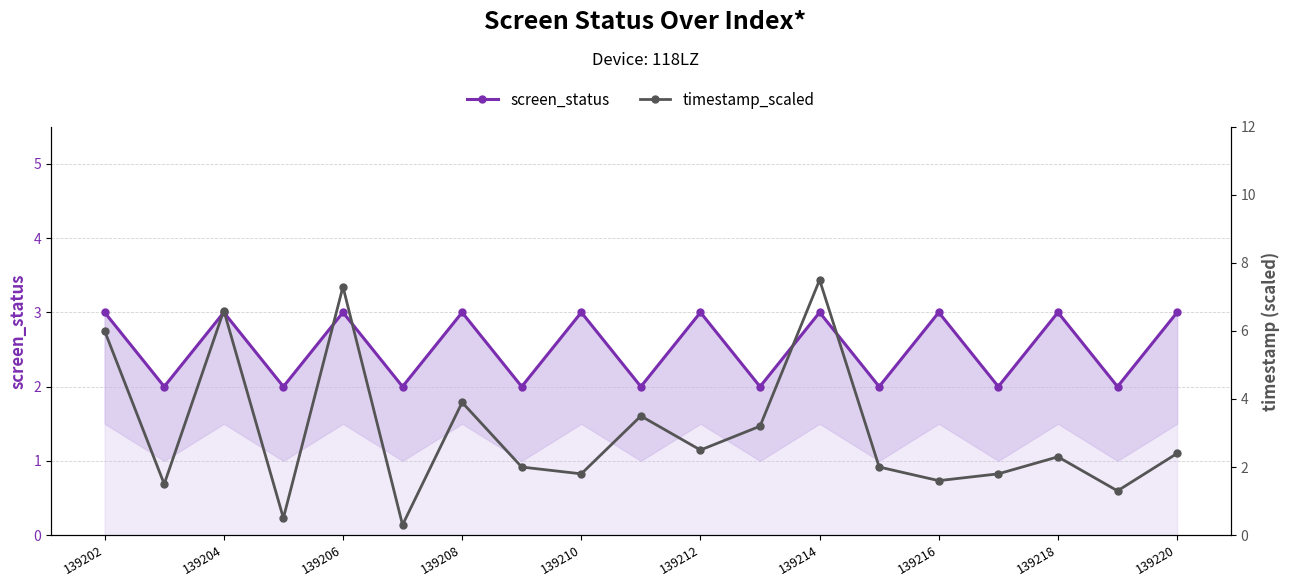

How many intersections are there between screen_status and timestamp_scaled?

9